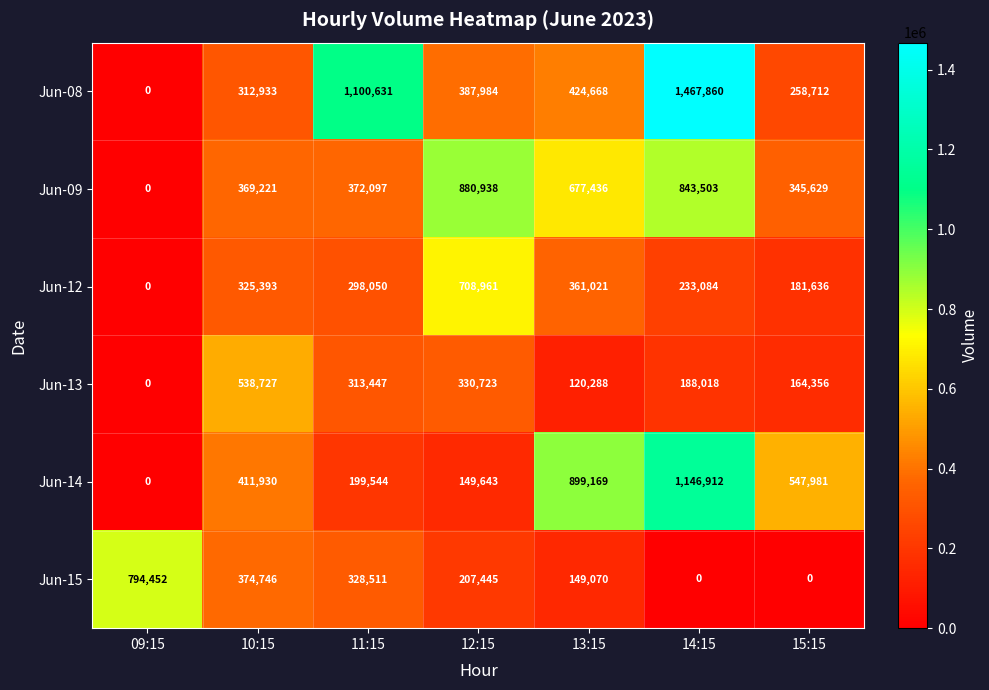

What value does the Jun-09 series have at 13:15, to the nearest 100?

677400